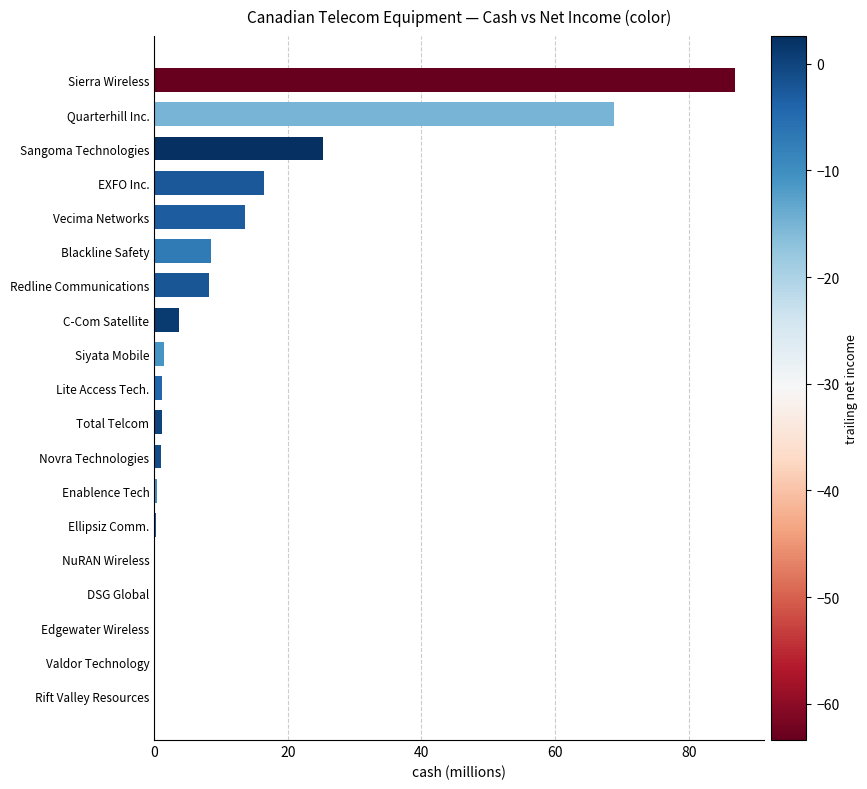

What is the sum of all values?

237.2